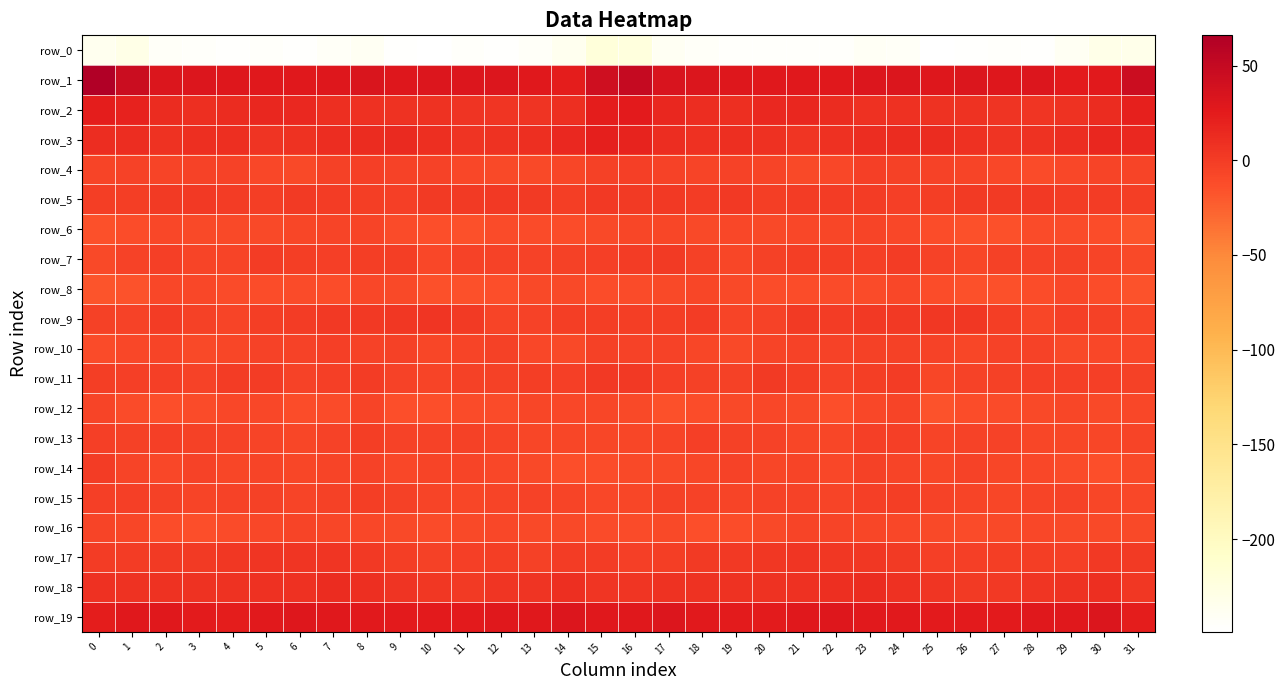

Reading left to right, list all the values displayed in this chart.

row_0: -235.7	-229.6	-243.3	-245.2	-246.9	-245.3	-246.7	-242.9	-240.2	-247.1	-248.6	-245.3	-246.7	-243.0	-235.8	-220.2	-222.9	-239.5	-243.9	-246.5	-246.0	-246.0	-245.9	-240.8	-242.4	-249.0	-247.1	-245.4	-246.8	-240.0	-231.3	-232.3
row_1: 66.0	45.9	32.1	31.0	29.6	28.5	28.7	29.3	33.5	30.2	31.0	30.4	30.4	29.1	24.0	41.5	49.0	35.0	32.0	30.1	28.9	28.8	28.4	31.3	32.5	29.5	31.7	29.6	31.0	26.3	27.5	44.7
row_2: 23.2	20.1	12.6	9.8	12.7	16.3	14.6	10.1	8.5	8.1	7.7	6.9	4.9	6.3	9.8	23.9	26.3	16.0	11.3	10.0	14.6	16.7	12.9	8.8	8.7	7.1	8.1	6.1	4.6	7.4	12.9	20.7
row_3: 10.9	11.6	8.0	9.7	9.9	6.2	7.3	11.6	12.2	13.2	10.1	6.4	7.1	10.3	14.4	22.3	19.2	10.7	8.2	10.4	8.8	5.5	9.2	11.7	13.0	12.1	8.2	6.4	7.7	11.7	16.5	15.2
row_4: -6.1	-5.2	-6.0	-5.1	-5.1	-8.3	-10.0	-4.0	-2.0	-5.1	-4.9	-8.7	-9.8	-9.3	-7.0	-3.8	-2.3	-4.3	-5.8	-4.7	-6.1	-9.8	-8.5	-2.1	-3.3	-5.1	-6.5	-8.9	-10.7	-8.2	-6.3	-5.8
row_5: -1.6	-0.6	1.0	2.4	0.3	-1.5	1.4	0.0	-1.4	-2.8	1.3	1.1	2.6	1.8	-0.6	2.7	2.0	2.4	0.6	3.1	-1.6	-0.1	0.7	-0.1	-2.6	-1.4	1.5	1.1	3.0	0.1	-0.0	-0.6
row_6: -14.2	-11.9	-8.2	-9.3	-9.5	-9.3	-7.4	-6.0	-6.4	-10.9	-13.2	-14.8	-11.5	-10.9	-11.9	-9.3	-7.1	-6.9	-9.1	-8.8	-9.7	-8.8	-7.0	-5.5	-8.0	-12.2	-14.0	-14.3	-10.8	-11.2	-12.7	-16.9
row_7: -9.2	-4.5	-1.8	-6.2	-5.4	-0.4	-0.9	-2.0	-1.2	-1.6	-7.9	-4.8	-4.3	-4.2	-4.0	-2.8	0.4	0.9	-3.7	-7.0	-3.1	-0.5	-1.4	-2.0	-0.1	-4.8	-7.5	-3.9	-5.0	-3.4	-5.5	-10.1
row_8: -17.4	-15.3	-8.2	-8.5	-10.8	-12.6	-10.6	-12.3	-8.7	-10.0	-14.0	-14.5	-13.0	-9.5	-9.3	-11.7	-11.4	-9.7	-7.7	-9.7	-11.7	-11.9	-11.2	-11.4	-8.1	-12.0	-14.3	-14.0	-11.9	-8.7	-12.0	-15.3
row_9: -3.6	-4.5	0.1	-3.3	-6.2	-0.8	0.6	2.2	3.2	3.8	4.5	1.4	-6.1	-4.4	-0.5	-1.5	-0.9	-0.6	-0.2	-5.5	-5.0	1.2	0.4	3.0	3.2	4.3	4.1	-1.3	-7.1	-2.0	-3.0	-7.0
row_10: -11.1	-8.1	-5.5	-9.4	-7.3	-4.9	-4.6	-2.9	-4.3	-4.1	-6.9	-5.7	-3.6	-8.3	-9.1	-3.4	-5.3	-4.8	-7.4	-9.1	-6.5	-4.4	-4.4	-3.3	-3.9	-5.2	-7.2	-4.5	-4.4	-10.1	-8.9	-8.6
row_11: -0.8	-2.2	-2.1	-5.0	-0.1	0.5	-4.5	-2.8	-0.2	-4.5	-6.3	-3.8	-3.3	-1.6	-2.2	2.5	2.4	-1.8	-3.7	-3.9	1.3	-1.5	-5.3	-1.3	-0.3	-7.3	-5.0	-3.7	-2.7	-2.2	-2.8	-3.3
row_12: -6.1	-11.3	-13.0	-10.9	-8.7	-8.7	-12.2	-10.8	-5.8	-12.8	-13.8	-11.4	-11.1	-7.6	-7.9	-7.6	-9.6	-14.1	-12.5	-9.8	-8.3	-9.8	-13.2	-7.9	-6.6	-16.0	-12.2	-11.4	-10.3	-6.9	-9.1	-7.9
row_13: -1.7	-3.0	-2.6	-3.4	-4.6	-6.2	-7.8	-5.0	-1.5	-5.0	-5.1	-3.8	-5.9	-7.6	-7.8	-7.4	-7.2	-5.5	-2.3	-4.0	-5.0	-6.9	-7.5	-2.7	-2.2	-6.1	-4.4	-4.3	-7.1	-7.7	-7.7	-5.4
row_14: 0.1	-5.6	-8.5	-4.9	-6.7	-6.3	-7.5	-5.6	-4.4	-8.1	-5.5	-6.3	-8.2	-9.8	-13.1	-12.0	-10.0	-10.1	-6.7	-5.1	-7.1	-6.1	-7.9	-3.8	-6.2	-7.5	-5.3	-7.1	-8.6	-11.4	-12.9	-9.5
row_15: -2.6	-1.9	-3.3	-5.4	-5.0	-4.1	-6.1	-3.4	-0.9	-3.4	-6.2	-6.6	-6.2	-5.3	-6.1	-8.2	-7.2	-3.8	-4.2	-5.6	-4.5	-4.8	-5.9	-1.7	-1.3	-5.2	-6.1	-6.8	-5.8	-5.2	-6.9	-7.8
row_16: -5.6	-7.3	-11.9	-13.5	-10.8	-8.0	-5.9	-7.3	-8.0	-9.2	-11.4	-10.2	-8.2	-10.1	-10.1	-11.5	-10.6	-10.2	-13.7	-12.1	-10.2	-6.6	-6.6	-7.6	-8.2	-10.1	-11.3	-9.2	-8.7	-10.2	-9.8	-10.1
row_17: 0.5	-0.1	1.4	0.9	3.7	5.5	5.0	4.5	3.0	-1.4	-3.3	-1.7	-0.5	-3.5	0.2	-0.3	-2.3	-0.6	1.0	2.1	4.2	5.6	4.3	4.4	1.3	-2.6	-2.8	-0.9	-1.7	-2.6	2.2	1.4
row_18: 8.6	7.9	7.8	7.5	7.7	8.7	8.7	13.0	10.2	6.1	3.3	0.9	4.8	5.8	9.5	5.4	5.4	7.3	7.6	7.9	7.8	8.4	9.9	12.7	8.3	5.4	1.7	2.4	5.1	7.3	10.1	3.6
row_19: 24.1	29.0	28.5	24.8	23.9	27.6	29.7	28.8	26.8	25.6	26.0	25.4	28.1	28.0	31.2	28.9	28.3	30.3	26.9	24.3	24.7	28.7	29.7	27.4	26.7	25.4	25.8	26.3	28.4	28.8	31.8	23.5